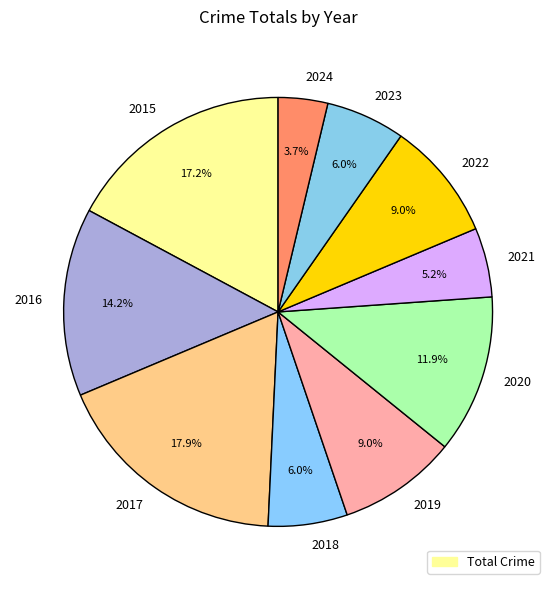

Which category has the biggest portion of the pie?

2017